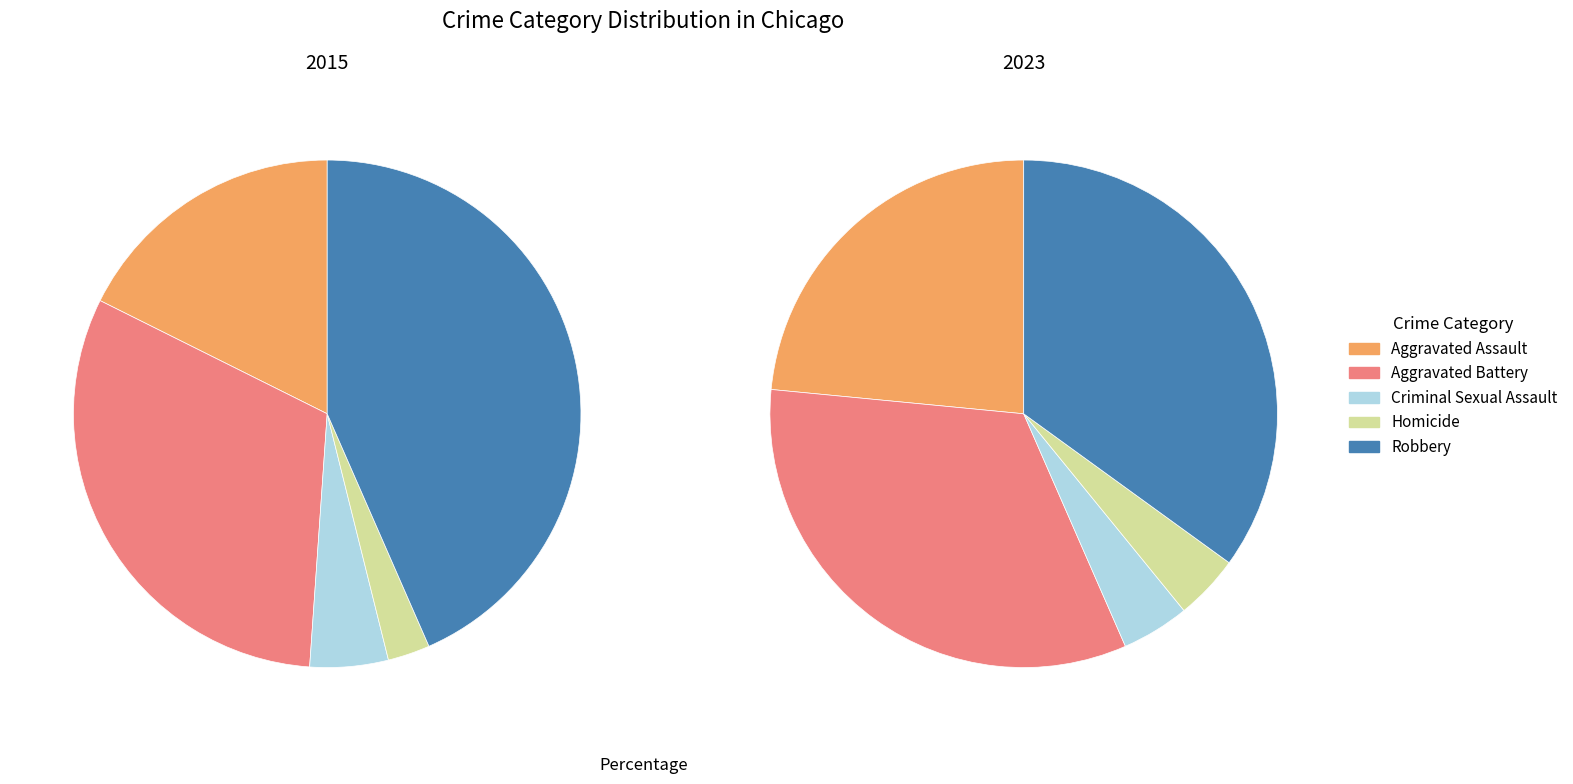

Is it true that 3 is 16% of the pie?

False